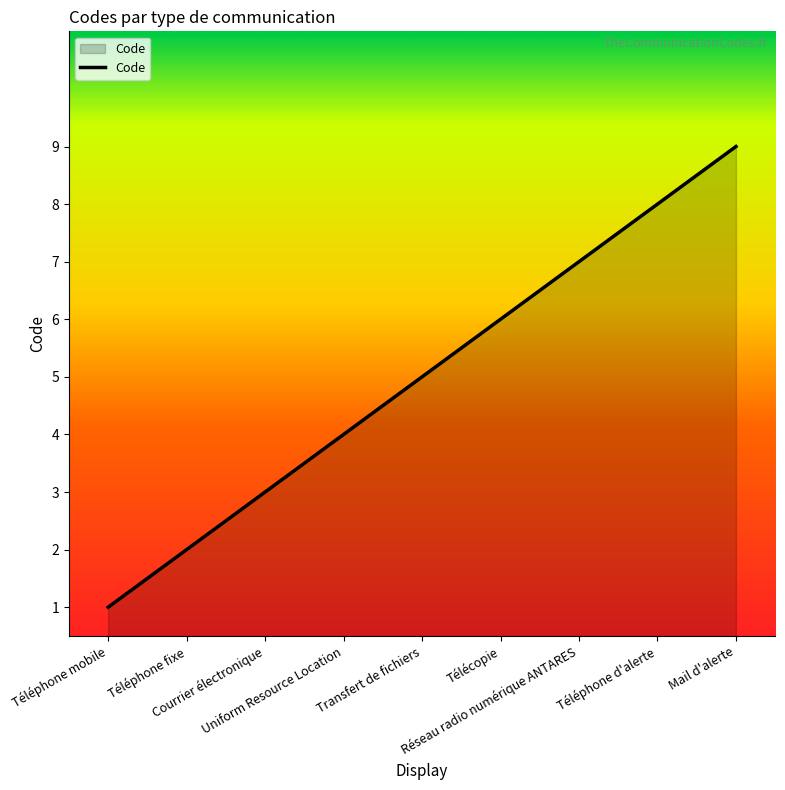

True or false: the data has more than 0 interior local peaks.

False